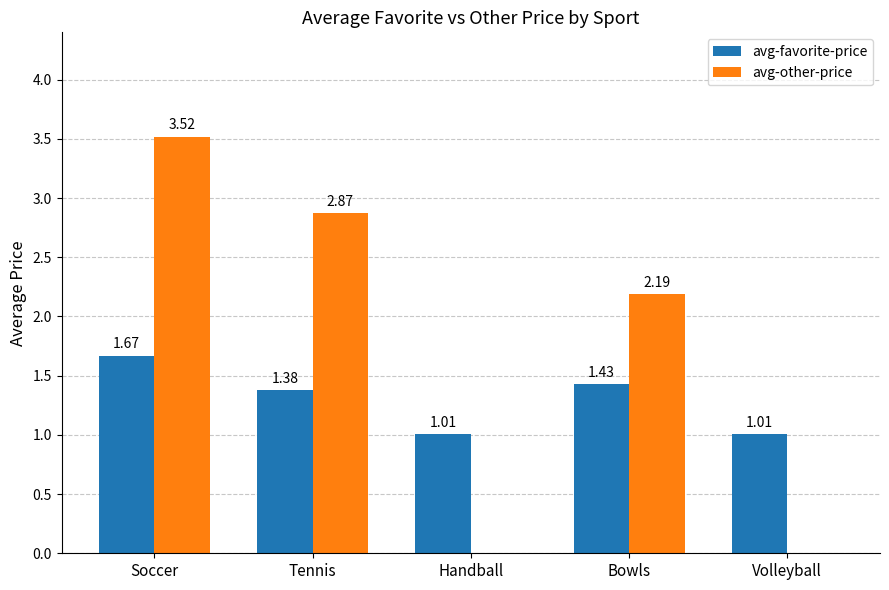

At which label does avg-other-price first exceed 2?

Soccer